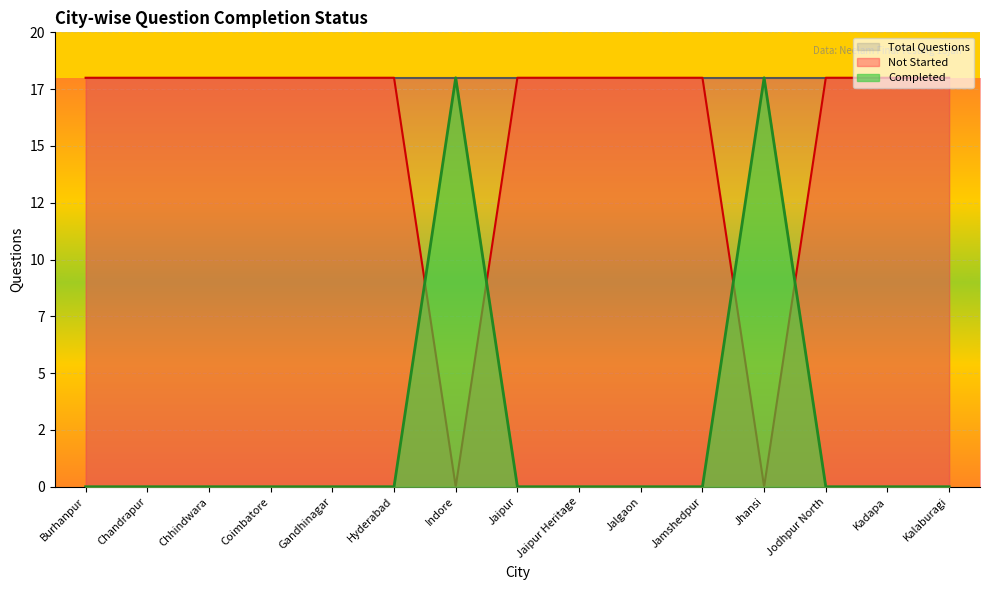

True or false: Not Started has more than 1 points higher than both neighbors.

True